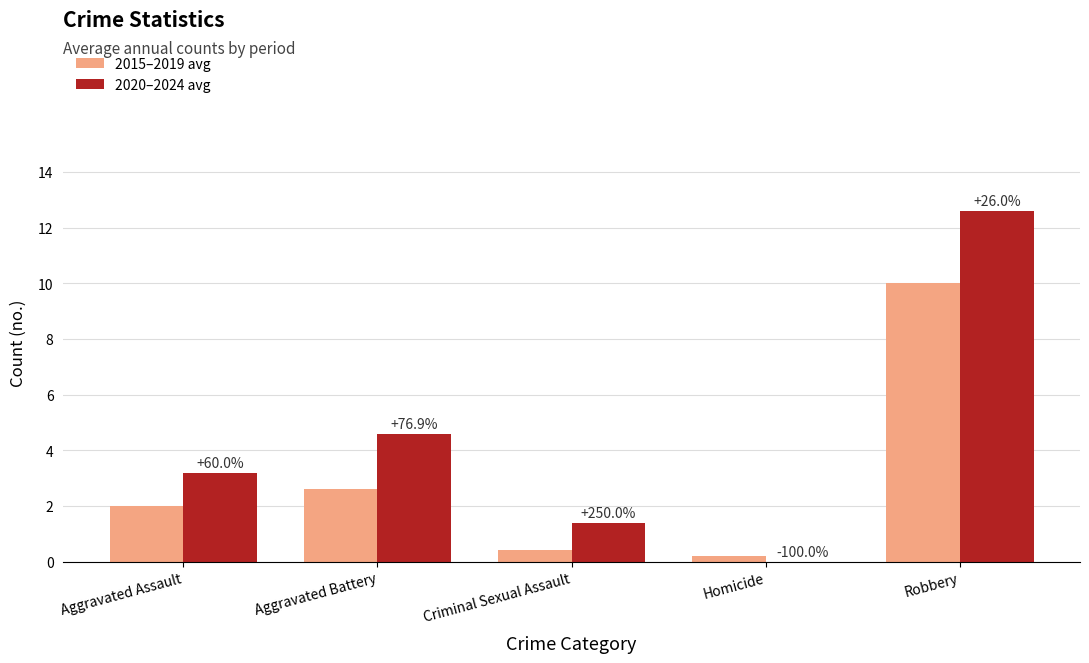

What is the difference between the highest and lowest values at Robbery?

2.6